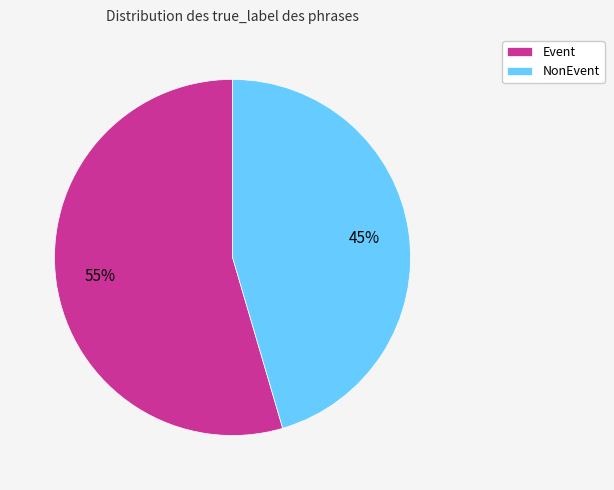

Rank the categories by value from lowest to highest.

NonEvent, Event